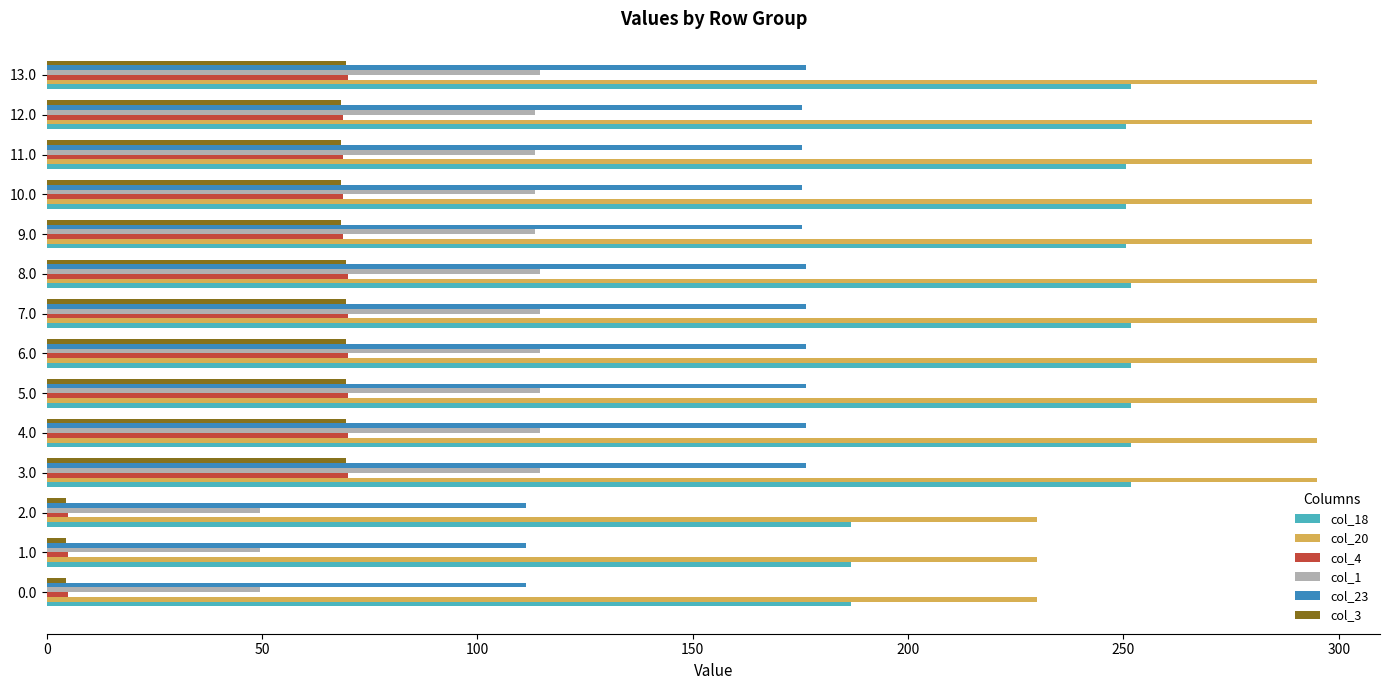

At how many categories does at least one series exceed 169?

14